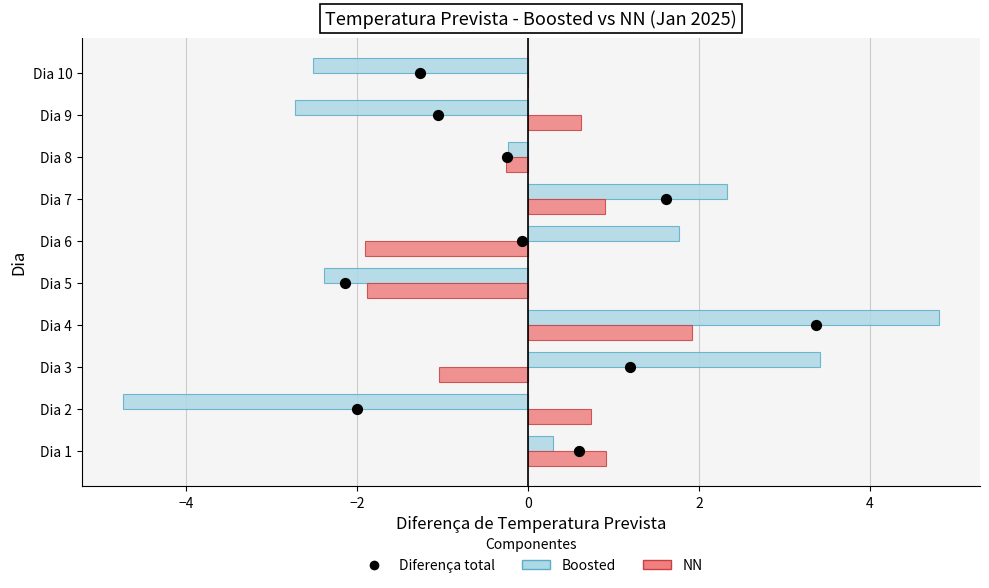

Which series has the largest Y range (max minus min)?

Temperatura Prevista - Boosted